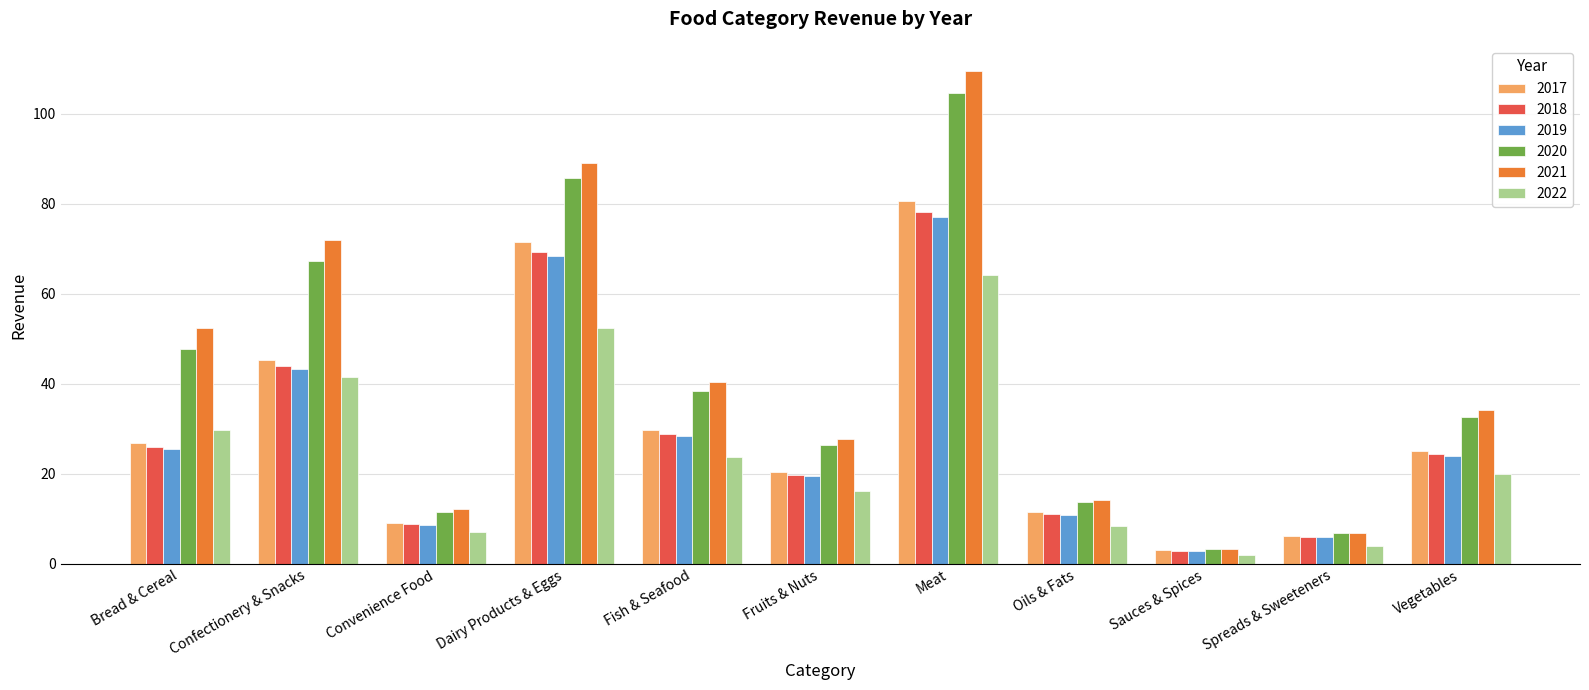

What is the spread (max minus min) of values at Dairy Products & Eggs?

36.5